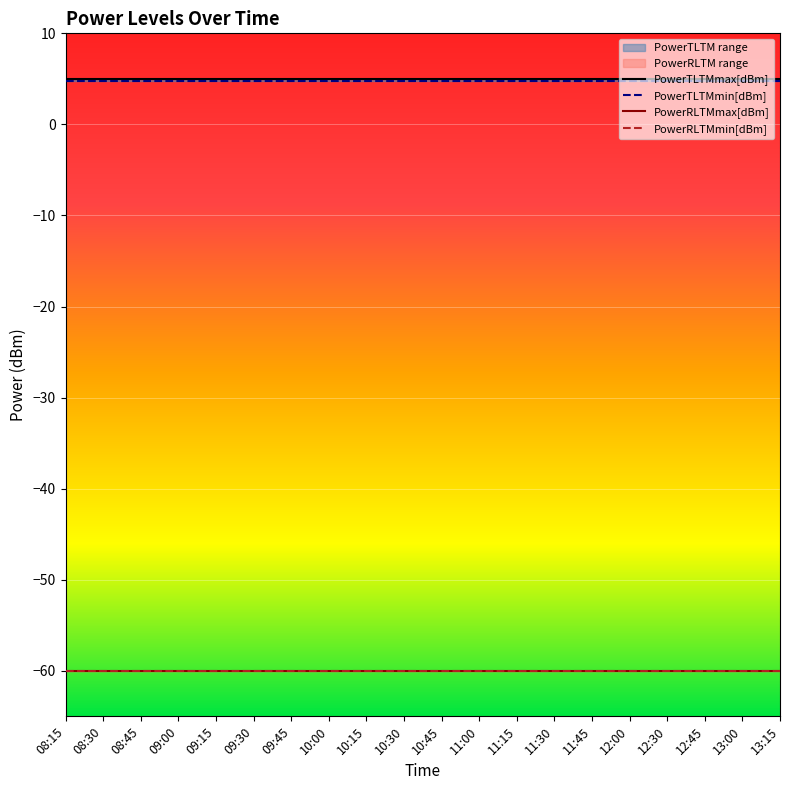

At which category does the chart reach its minimum across all series?

08:15